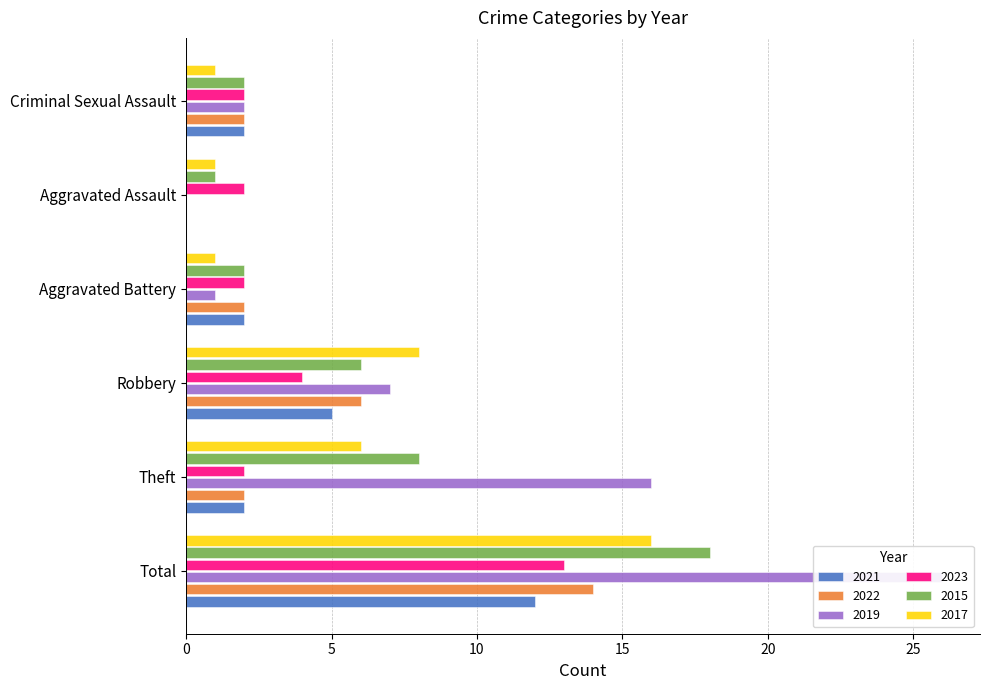

At which label does 2022 first exceed 2?

Total